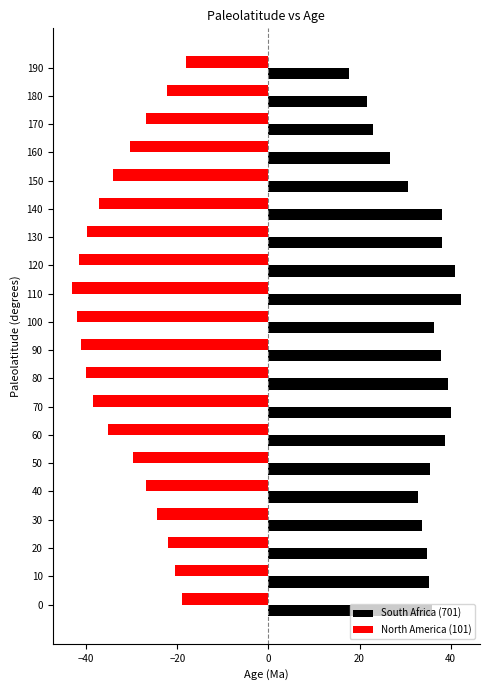

What is the highest value of the North America (101) series?

-18.1